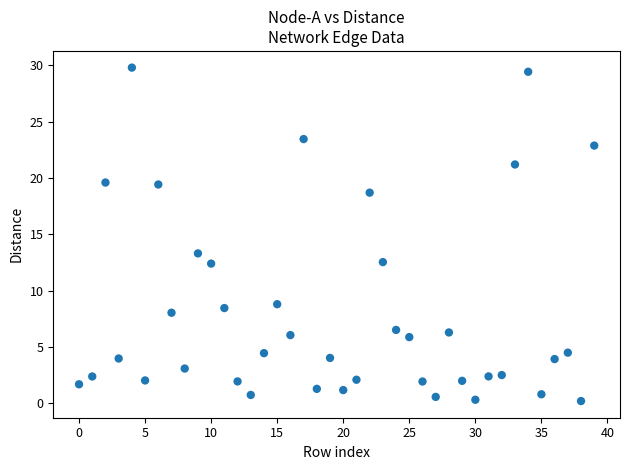

What is the range of Y values (max minus min)?

29.6